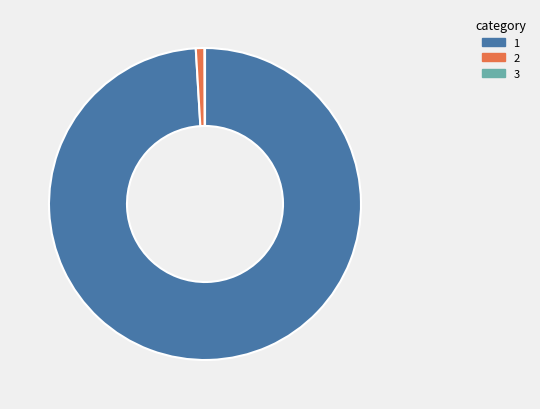

Is there any slice that represents more than half of the pie?

Yes